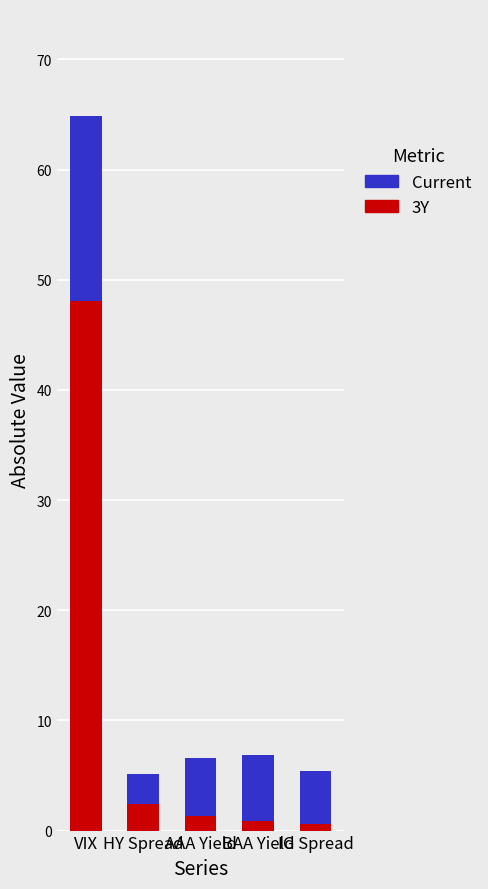

Is it true that 3Y equals 48.1 at VIX?

True